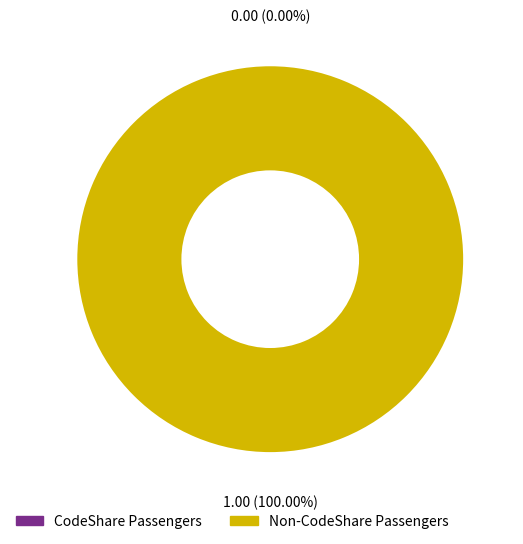

Count the number of slices in the pie.

2